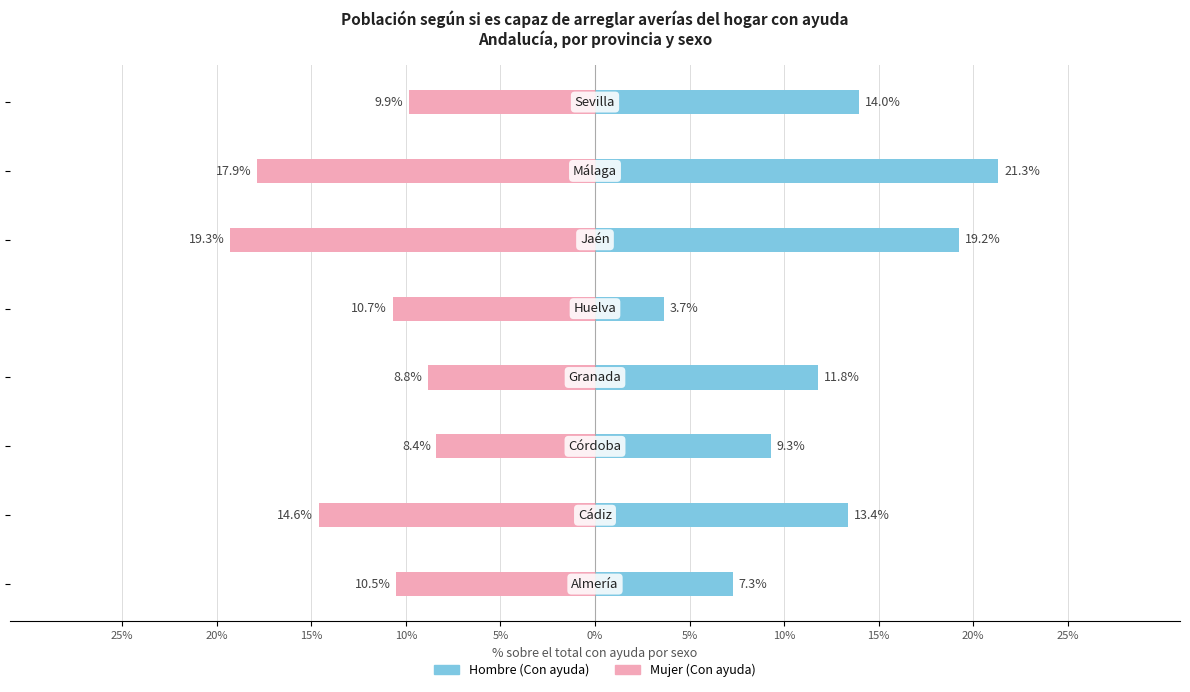

Is the value of Hombre (Con ayuda) at 20% greater than the value of Mujer (Con ayuda) at 20%?

Yes